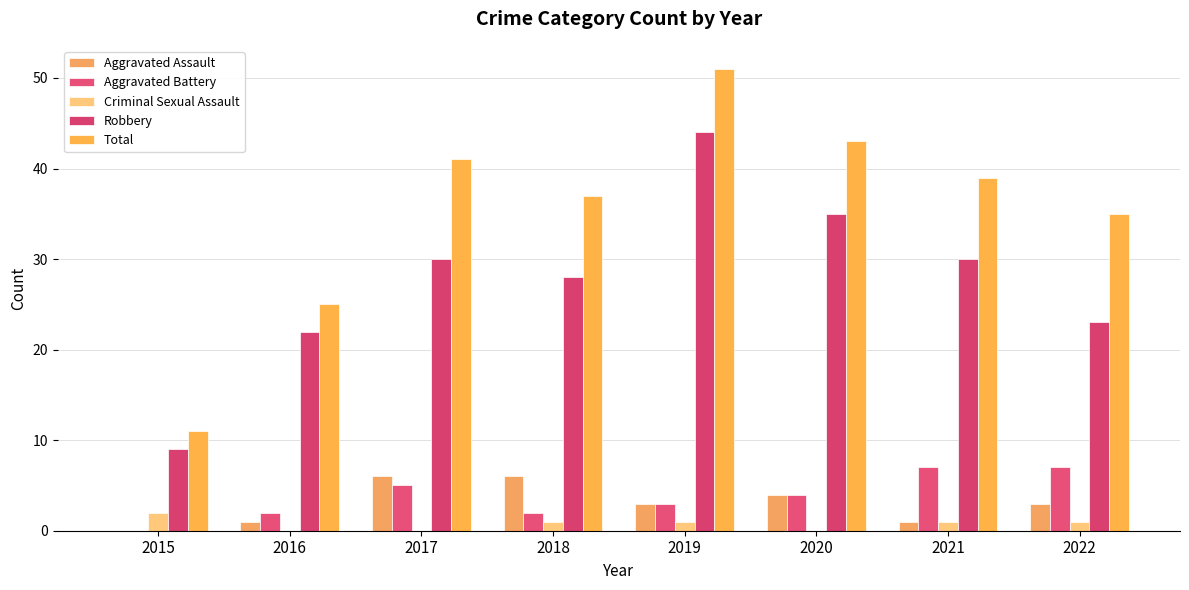

Which series has the largest range (max minus min)?

Total